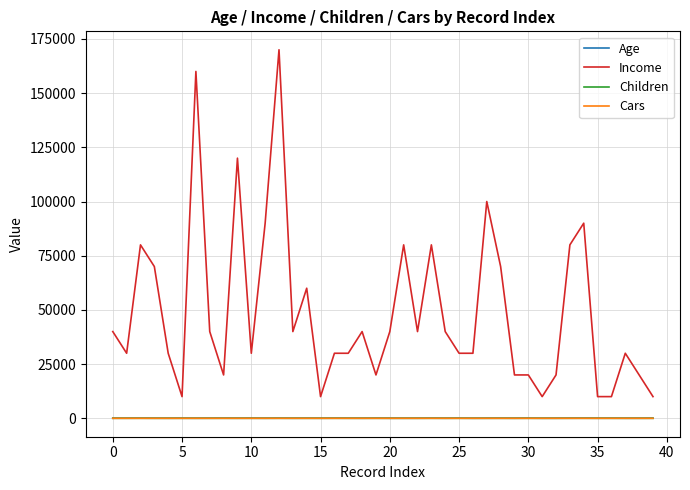

Is this an area chart (filled region under the line)?

No